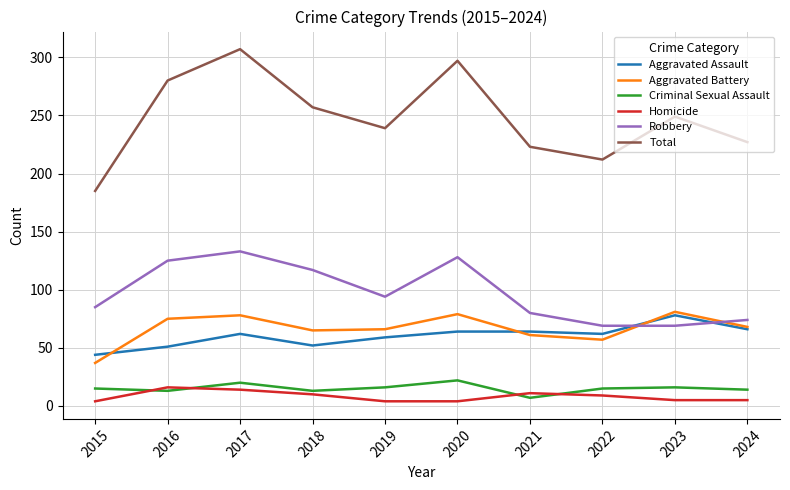

How many lines are shown in the chart?

6